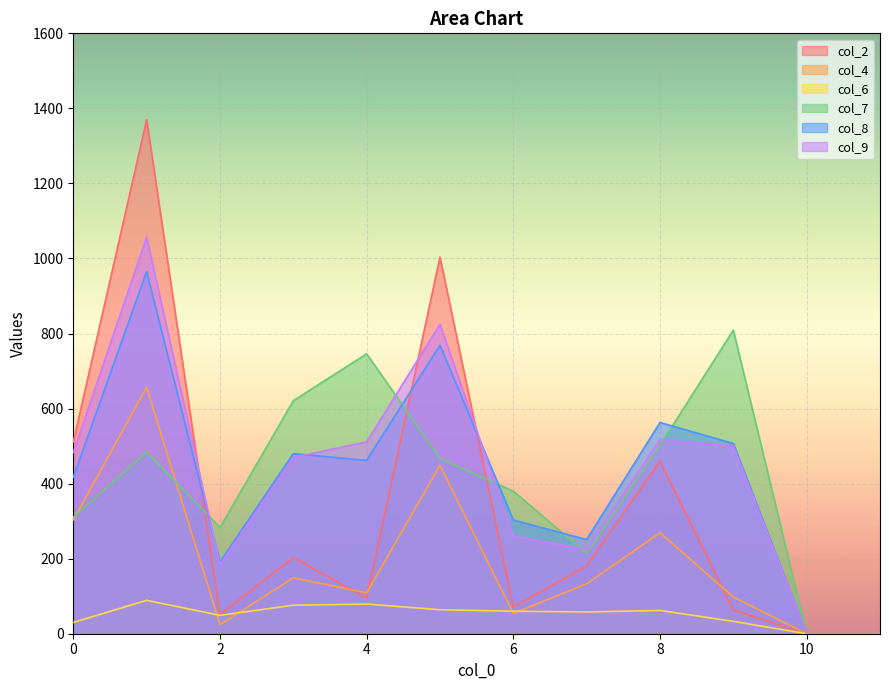

At which category is the sum across all series the highest?

1